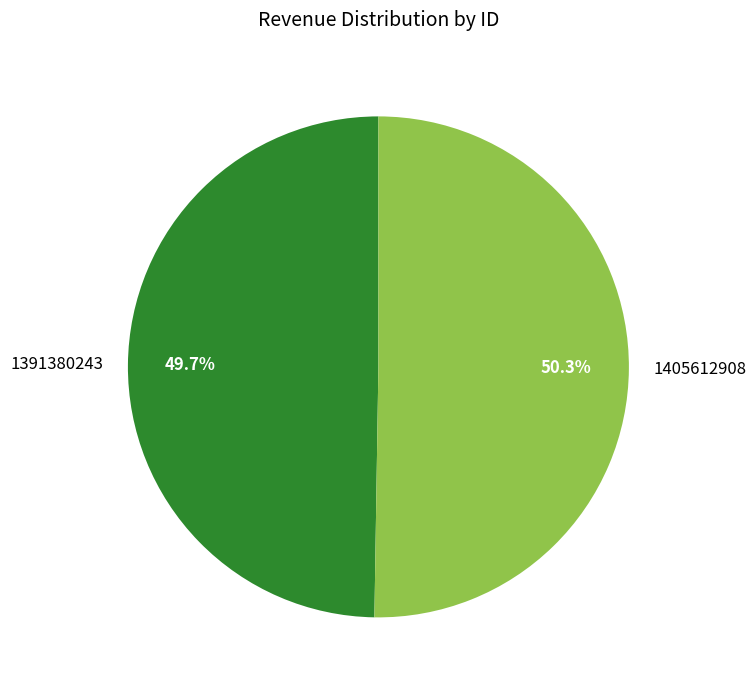

Which has a higher value, 1405612908 or 1391380243?

1405612908